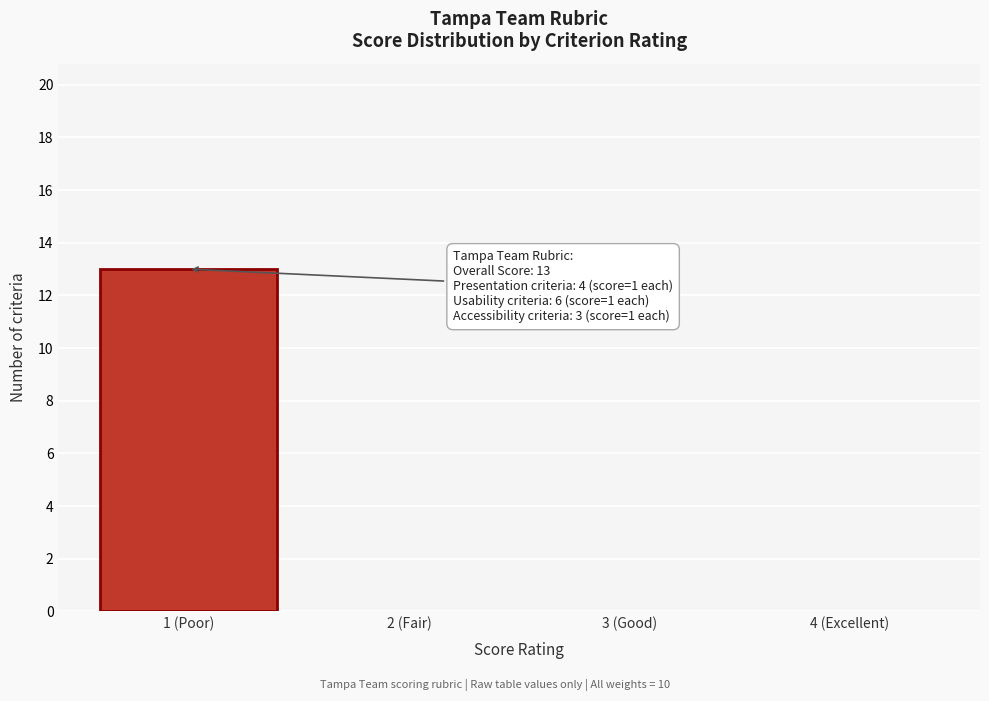

Reading left to right, extract all data points from this chart.

1 (Poor)=13	2 (Fair)=0	3 (Good)=0	4 (Excellent)=0